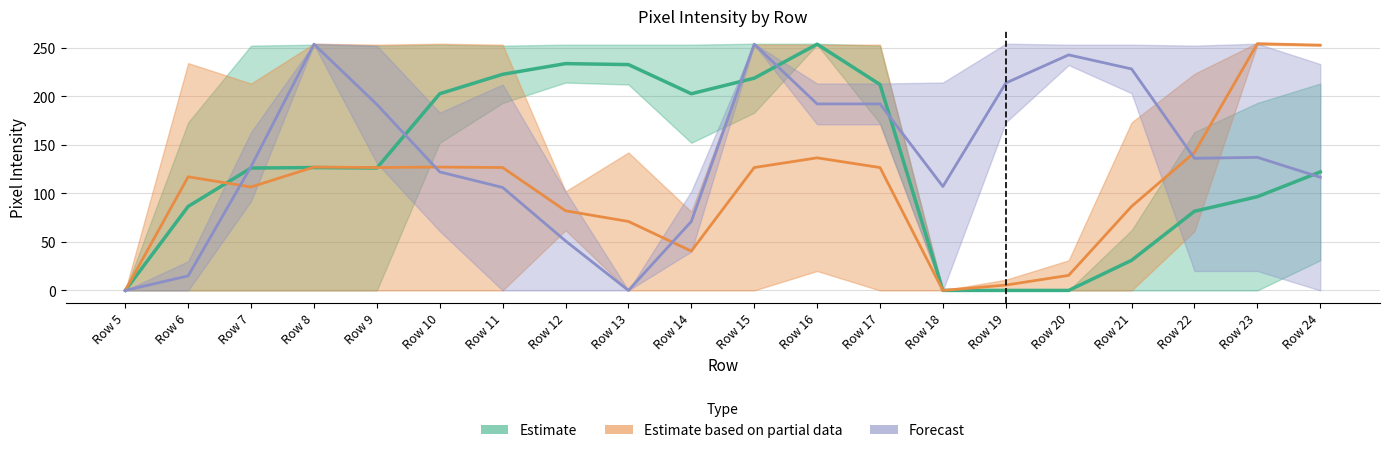

Does the chart have visible grid lines?

Yes